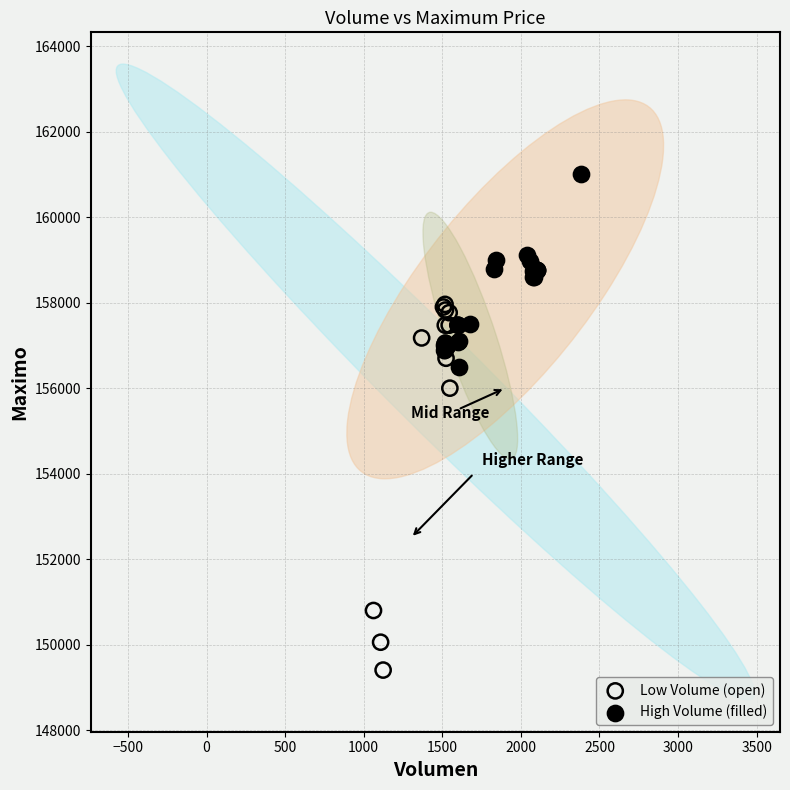

Which series has the largest Y range (max minus min)?

Low Volume (open)